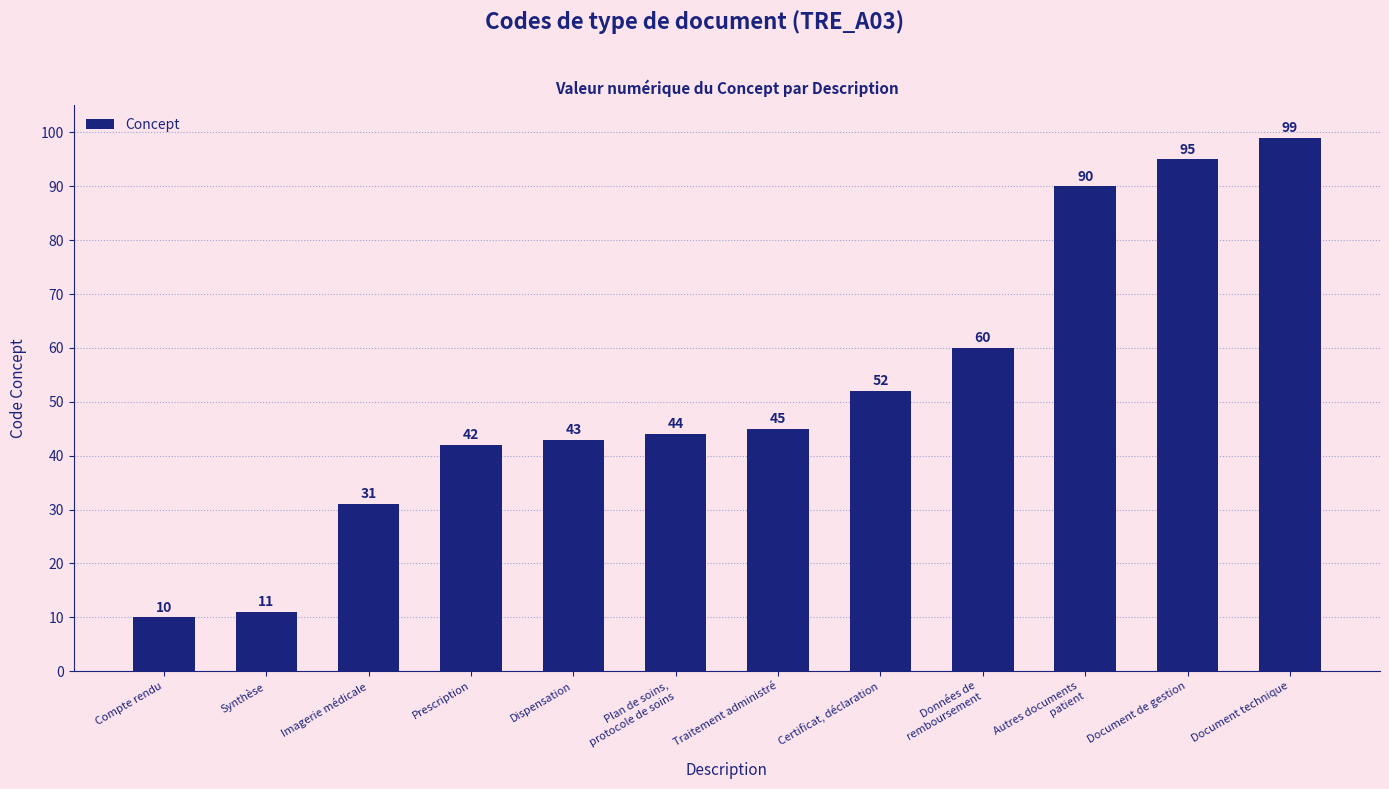

What is the sum of all values?

622